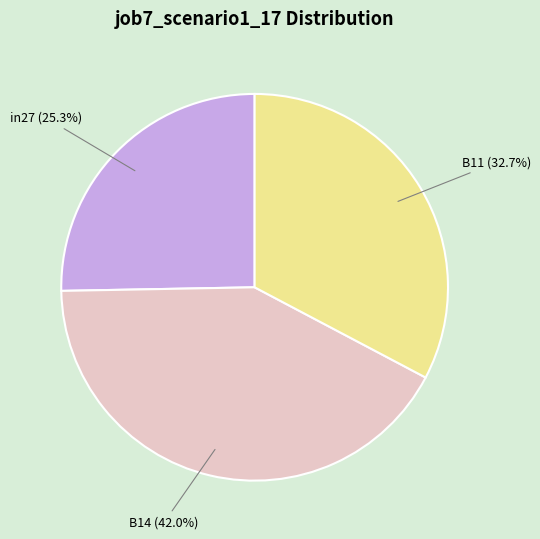

How many slices are in this pie chart?

3